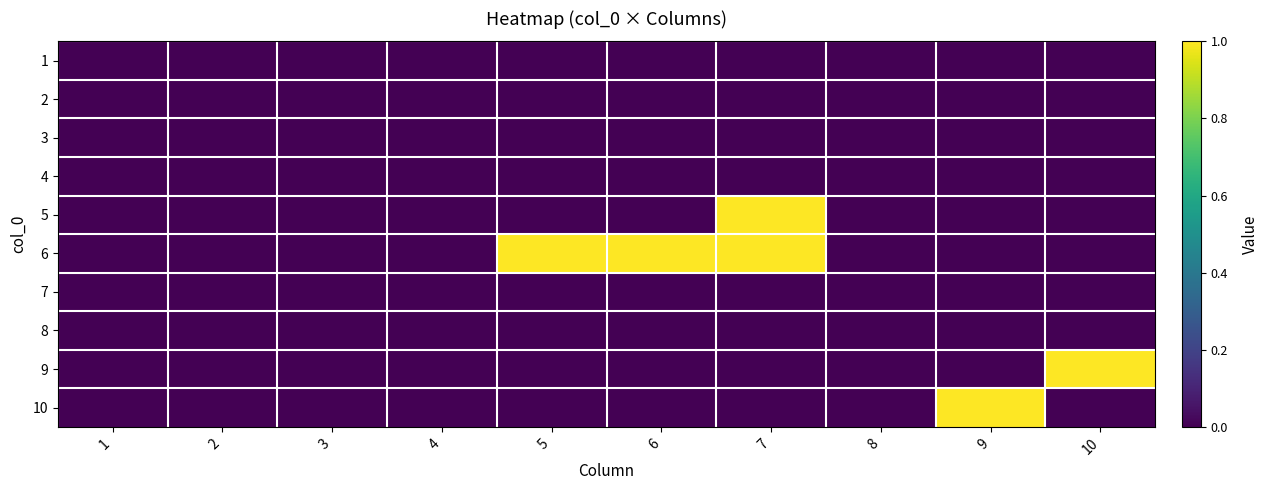

Rank the series by their maximum value, from highest to lowest.

5, 6, 9, 10, 1, 2, 3, 4, 7, 8